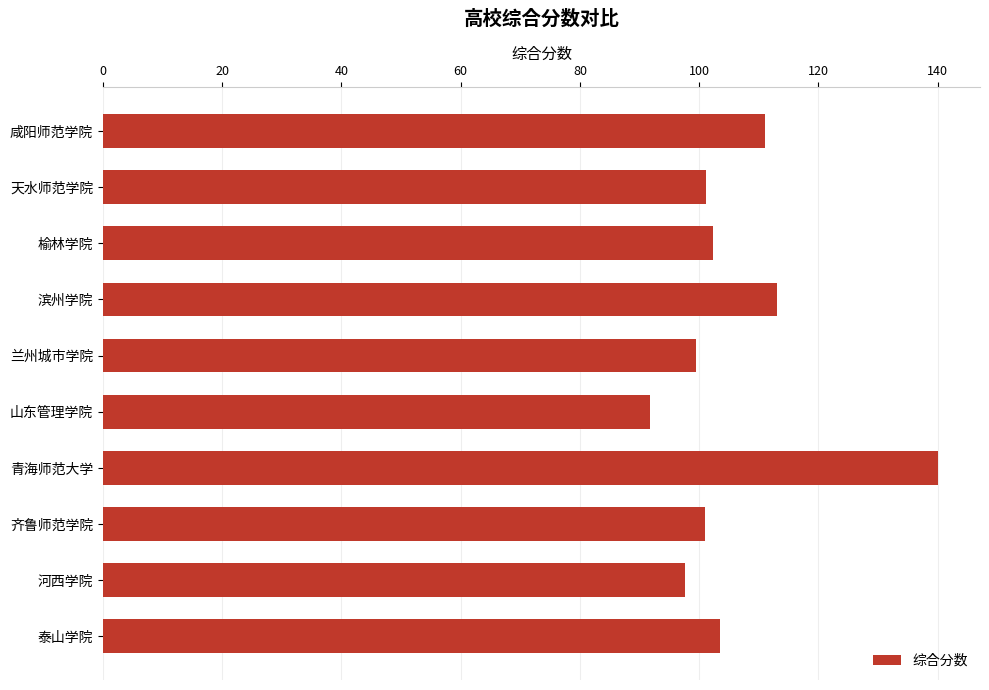

Approximately how many times larger is the value at 齐鲁师范学院 compared to 榆林学院?

1.0